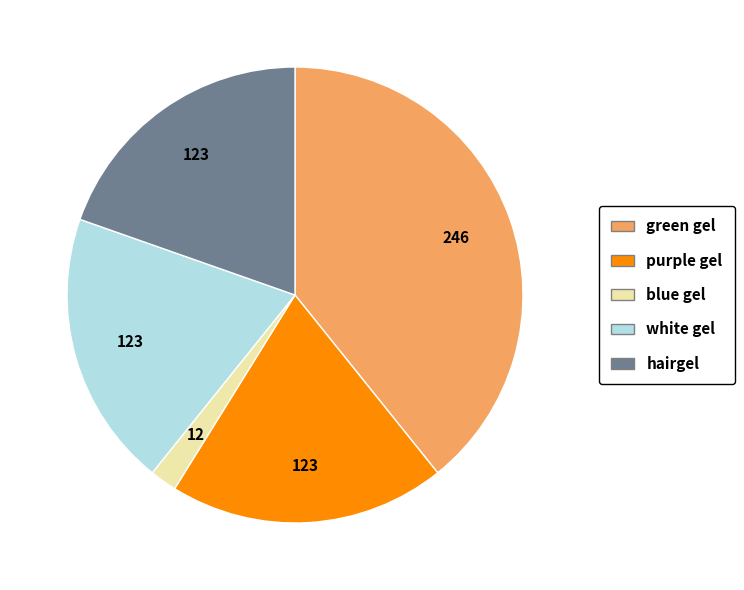

Is it true that white gel is 20% of the pie?

True